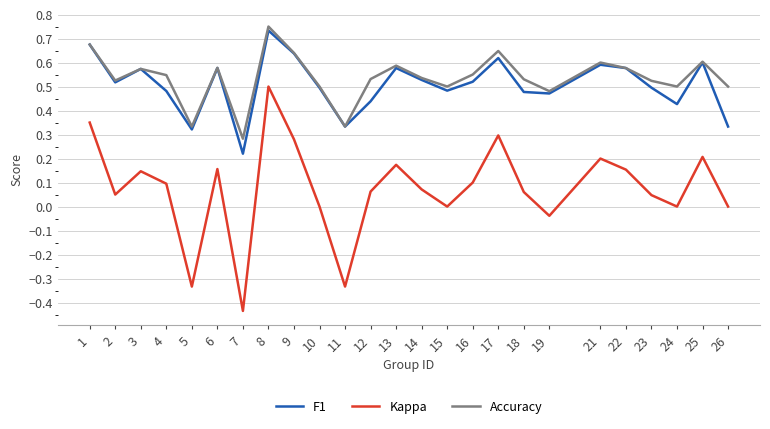

How many interior local peaks does the F1 series have?

7